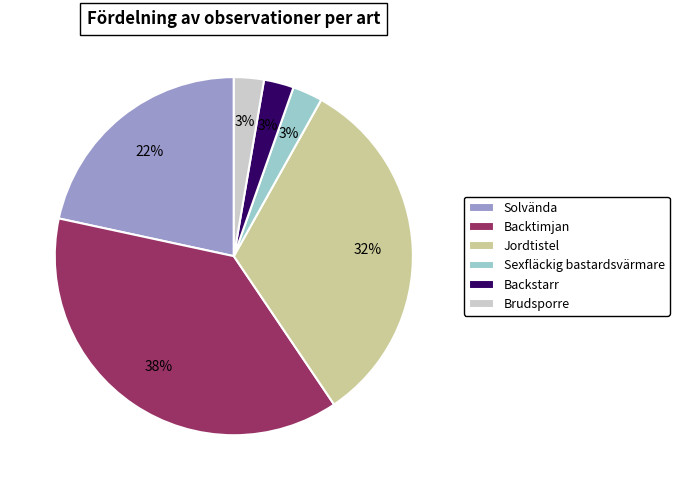

To the nearest percent, what is the difference between the largest and smallest slice percentages?

35%